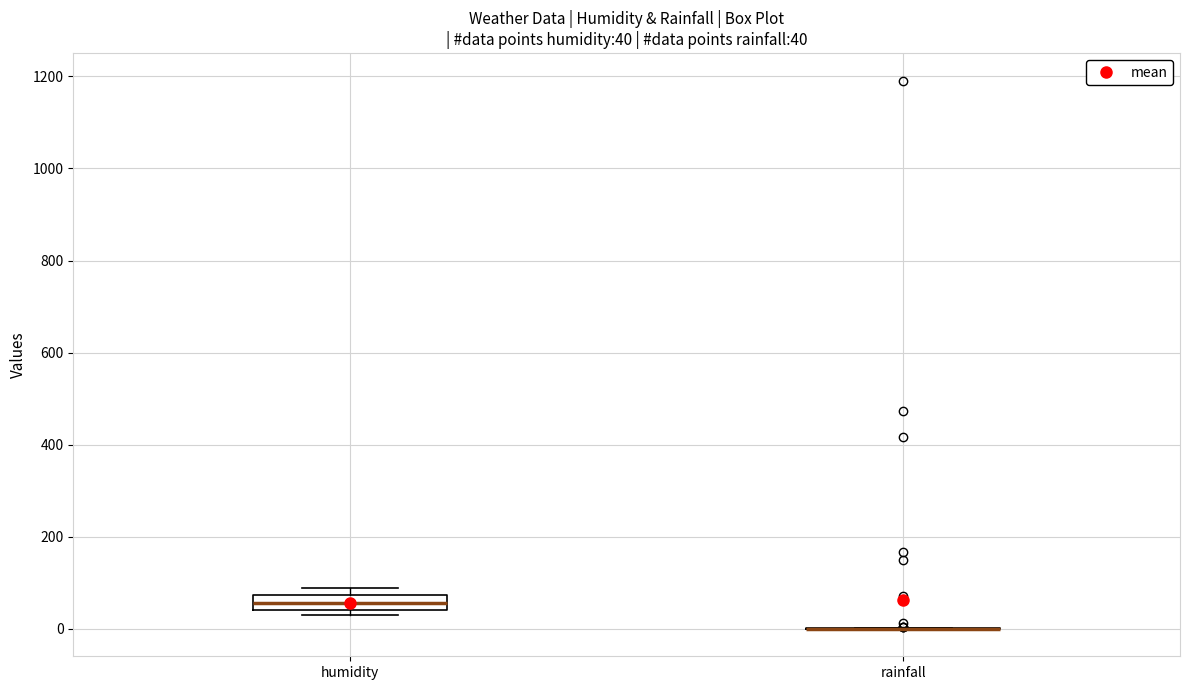

Comparing the boxes themselves (not the whiskers), which one is the tallest?

humidity